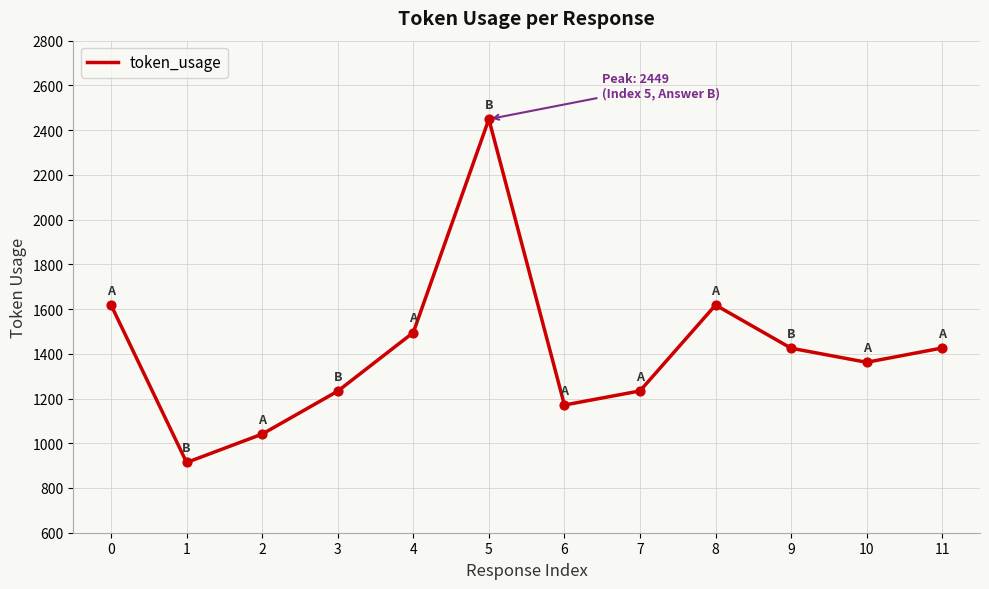

What is the change in value from 0 to 3?

-385